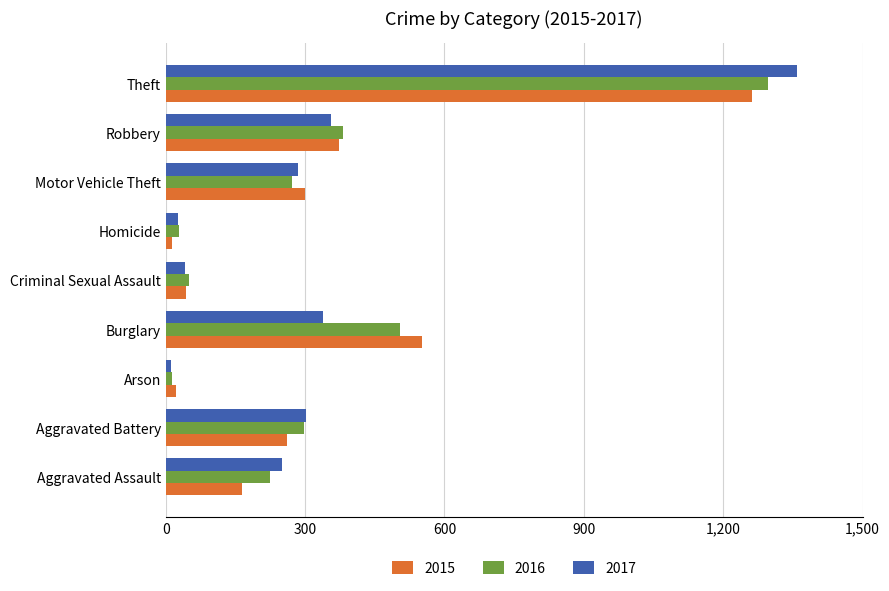

Where is 2015 nearest to the value 638?

Burglary